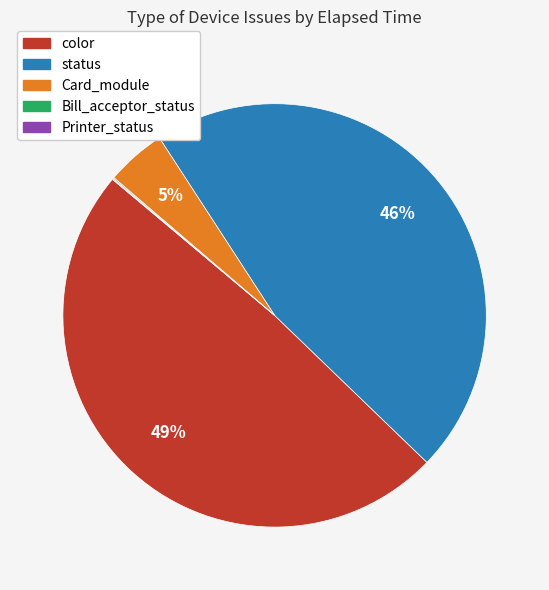

True or false: Card_module accounts for 18% of the total.

False